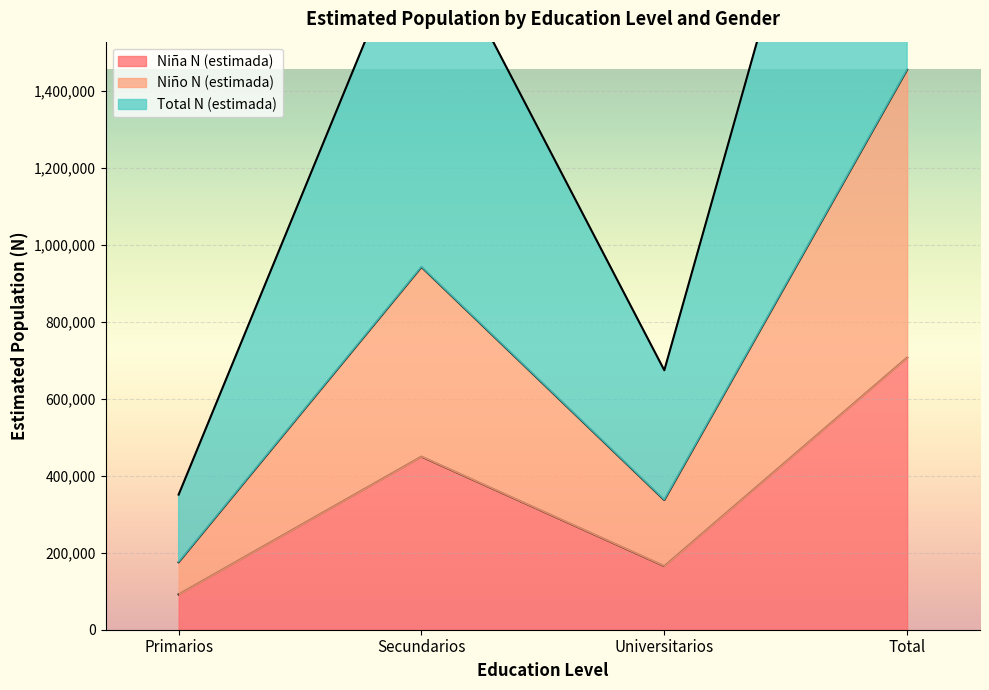

At how many categories does at least one series exceed 327010?

4